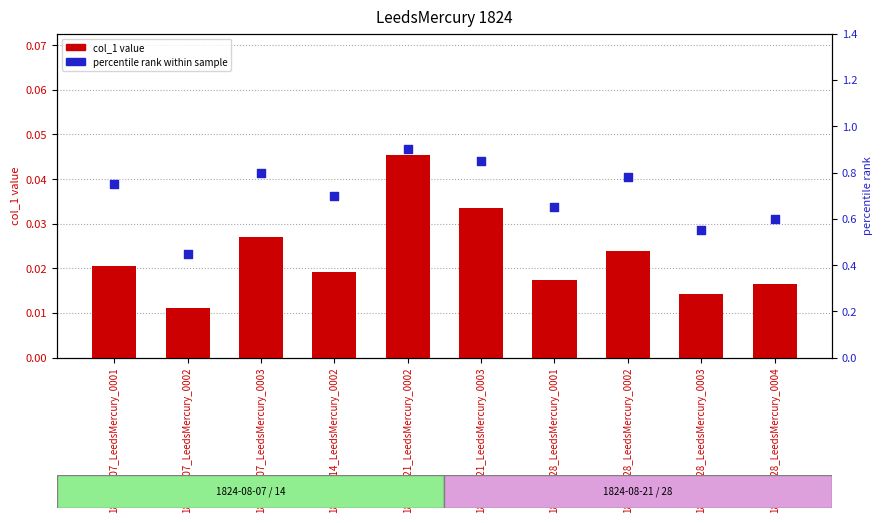

What are all the series names shown in the legend?

col_1 value, percentile rank within sample